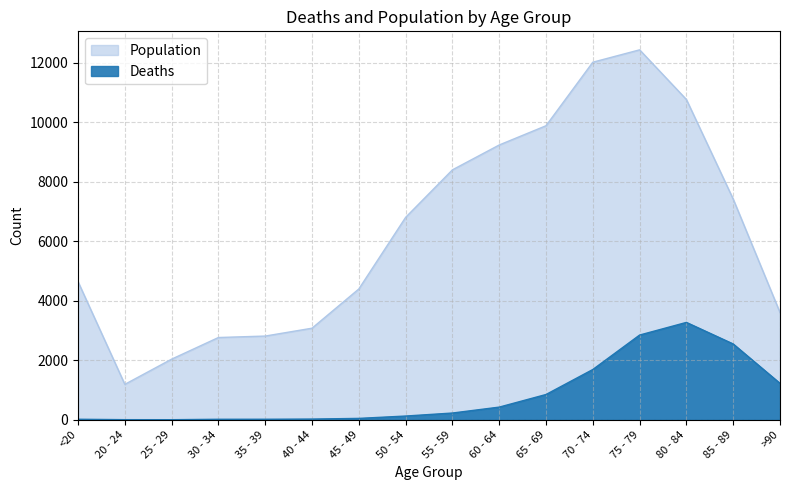

What is the sum of the Deaths values at 65 - 69 and 25 - 29?

853